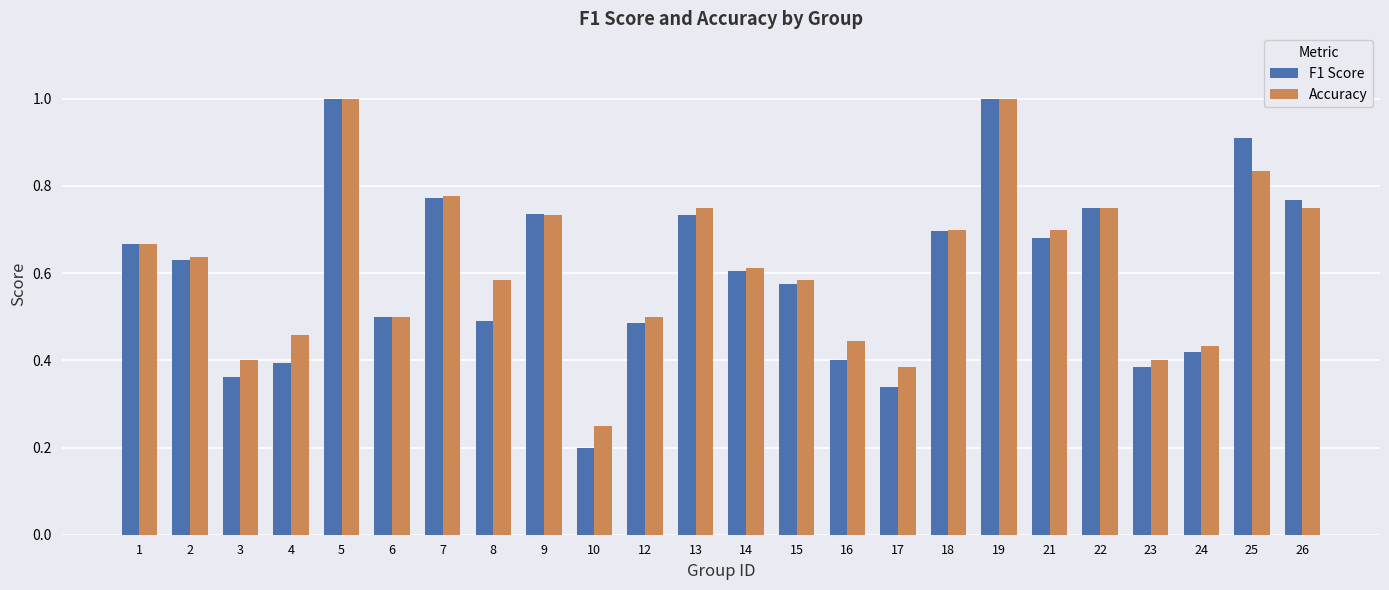

What is the sum of the F1 Score values at 22 and 7?

1.5